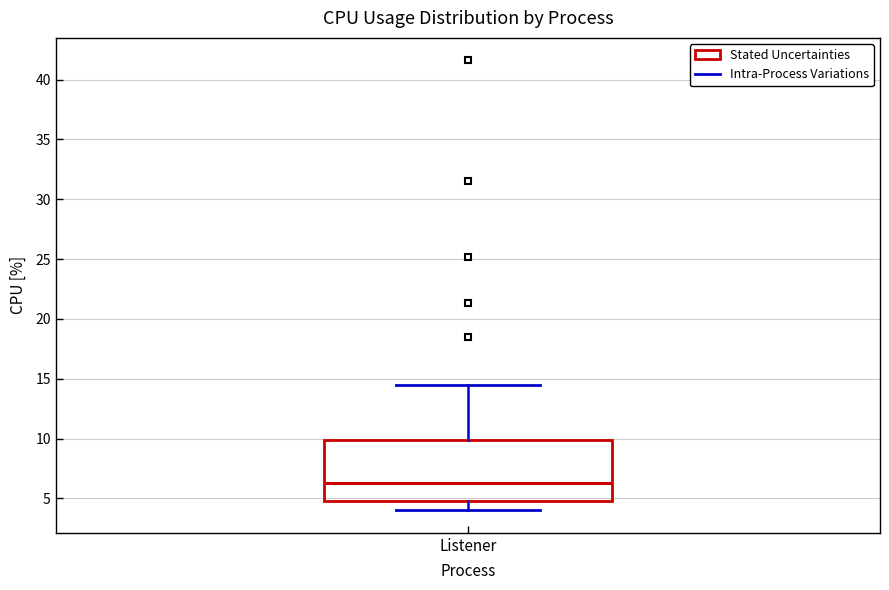

Read this box plot against the y-axis: the position of the median line, the range covered by the box, and the ends of both whiskers. The values are not printed on the chart, so give them approximately, as read against the axis.

median 6.5, box 5.0 to 10.0, whiskers 4.0 to 14.5